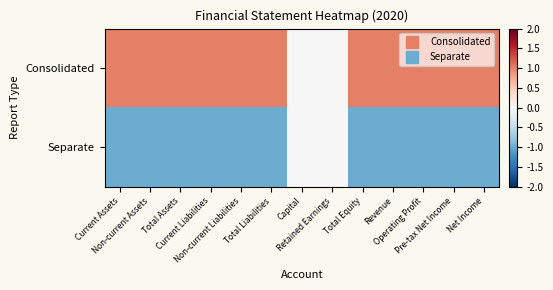

Between Total Assets and Revenue, which is larger?

Total Assets